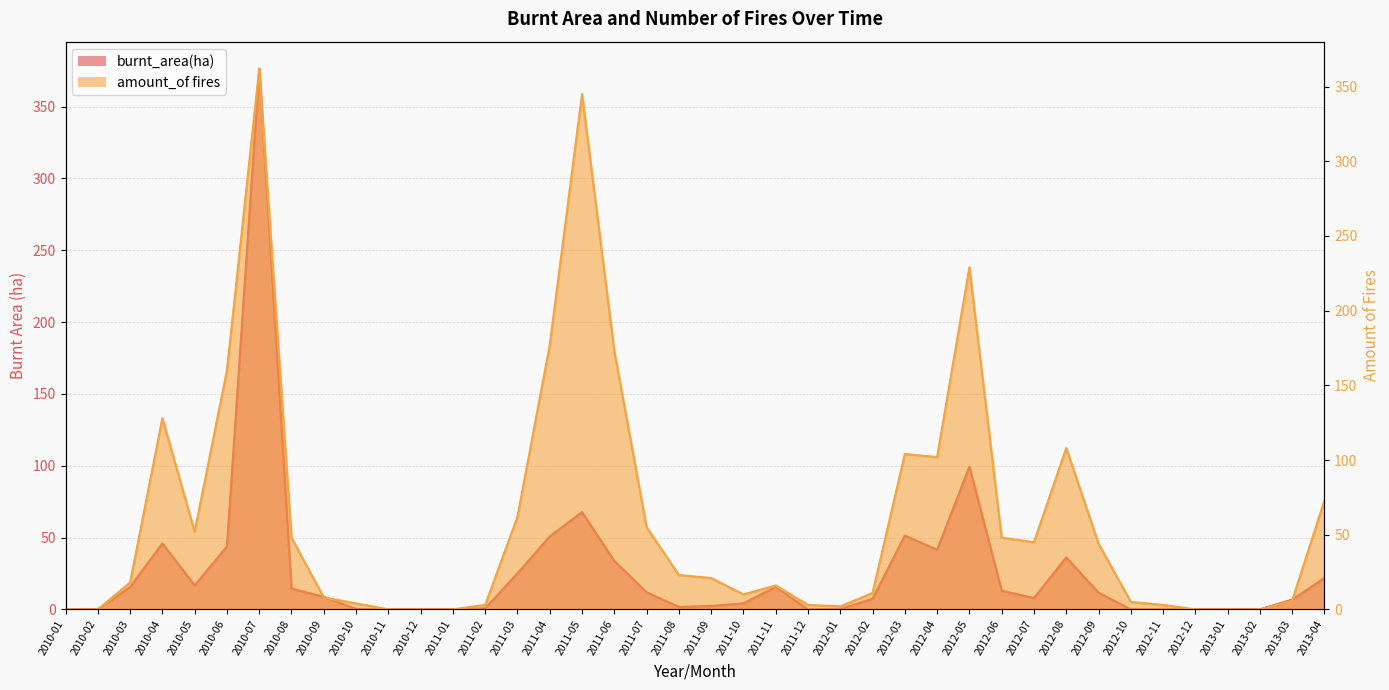

Reading right to left, transcribe all the data shown in this chart.

burnt_area(ha): 2013-04=21.9	2013-03=6.8	2013-02=0.0	2013-01=0.0	2012-12=0.0	2012-11=0.0	2012-10=0.0	2012-09=11.6	2012-08=36.2	2012-07=7.9	2012-06=13.0	2012-05=99.4	2012-04=41.5	2012-03=51.4	2012-02=7.4	2012-01=0.2	2011-12=0.0	2011-11=15.6	2011-10=4.2	2011-09=2.4	2011-08=1.7	2011-07=11.9	2011-06=33.7	2011-05=67.7	2011-04=50.8	2011-03=25.1	2011-02=0.7	2011-01=0.0	2010-12=0.0	2010-11=0.0	2010-10=0.3	2010-09=8.7	2010-08=14.5	2010-07=376.4	2010-06=43.8	2010-05=16.7	2010-04=45.9	2010-03=15.6	2010-02=0.0	2010-01=0.0
amount_of fires: 2013-04=73.0	2013-03=6.0	2013-02=0.0	2013-01=0.0	2012-12=0.0	2012-11=3.0	2012-10=5.0	2012-09=44.0	2012-08=108.0	2012-07=45.0	2012-06=48.0	2012-05=229.0	2012-04=102.0	2012-03=104.0	2012-02=11.0	2012-01=2.0	2011-12=3.0	2011-11=16.0	2011-10=10.0	2011-09=21.0	2011-08=23.0	2011-07=55.0	2011-06=173.0	2011-05=345.0	2011-04=177.0	2011-03=62.0	2011-02=3.0	2011-01=0.0	2010-12=0.0	2010-11=0.0	2010-10=4.0	2010-09=8.0	2010-08=48.0	2010-07=362.0	2010-06=160.0	2010-05=52.0	2010-04=128.0	2010-03=18.0	2010-02=0.0	2010-01=0.0